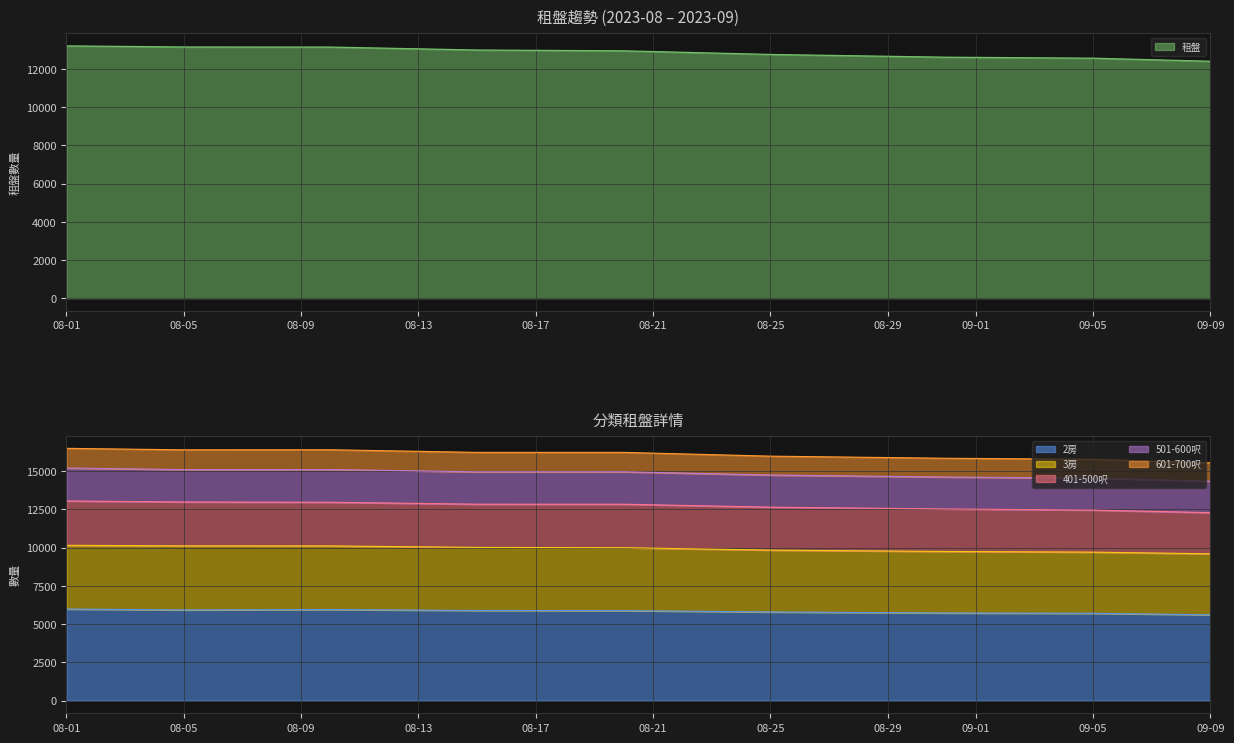

The value of 2房 at 08-05 is 5928. True or false?

True